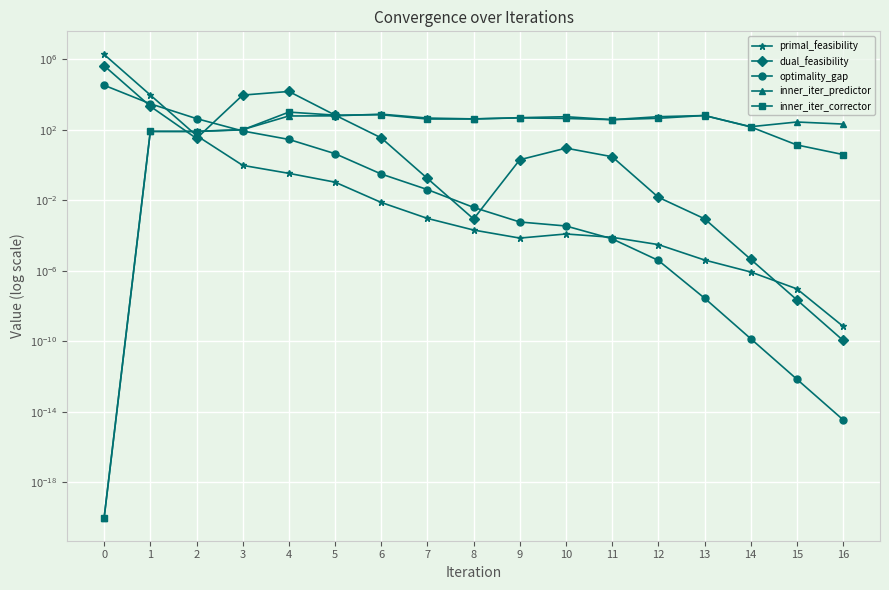

At which label does primal_feasibility reach its minimum?

16